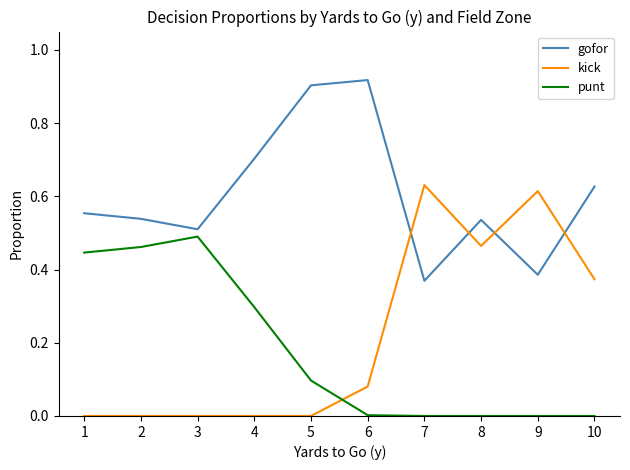

At 8, list the series in order from largest to smallest.

gofor, kick, punt